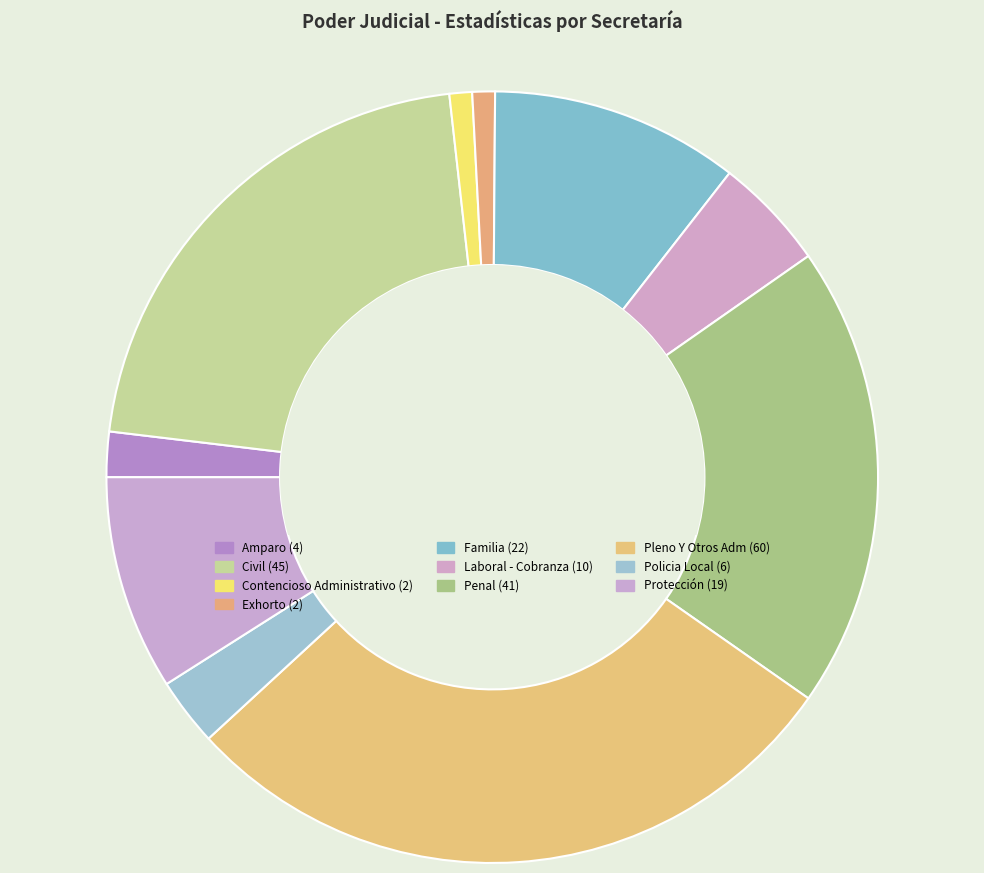

Which has a higher value, Penal or Contencioso Administrativo?

Penal